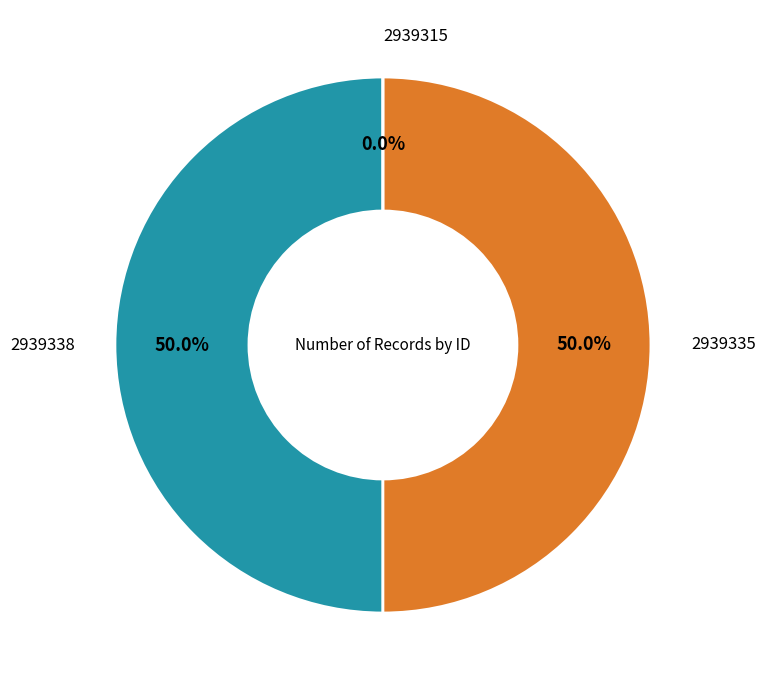

To the nearest percent, what is the average slice percentage?

33%